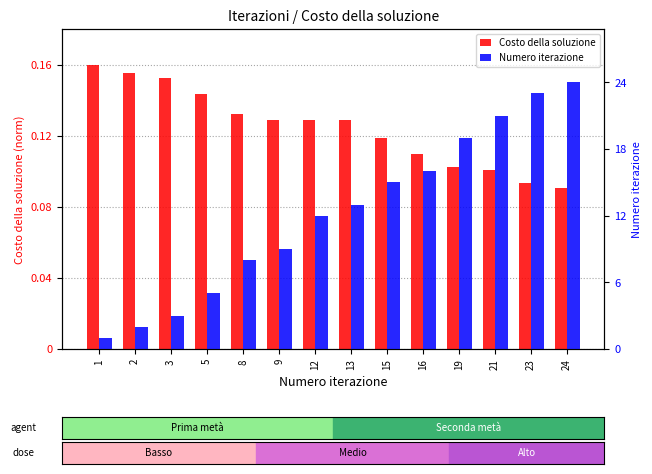

True or false: Costo della soluzione has a value of 0.1 at 1.

False